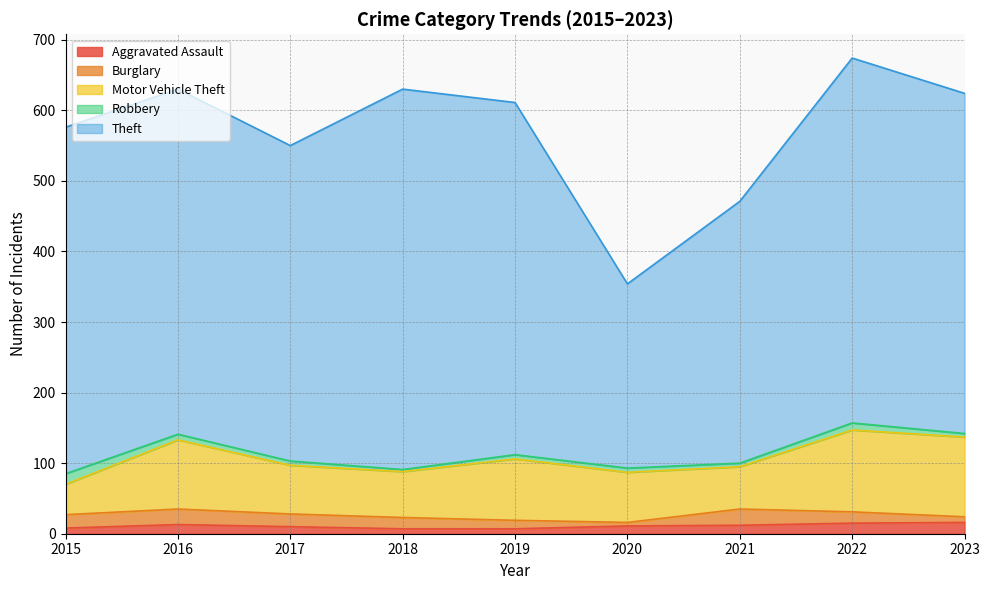

Which has a higher value, 2019 or 2017?

2017